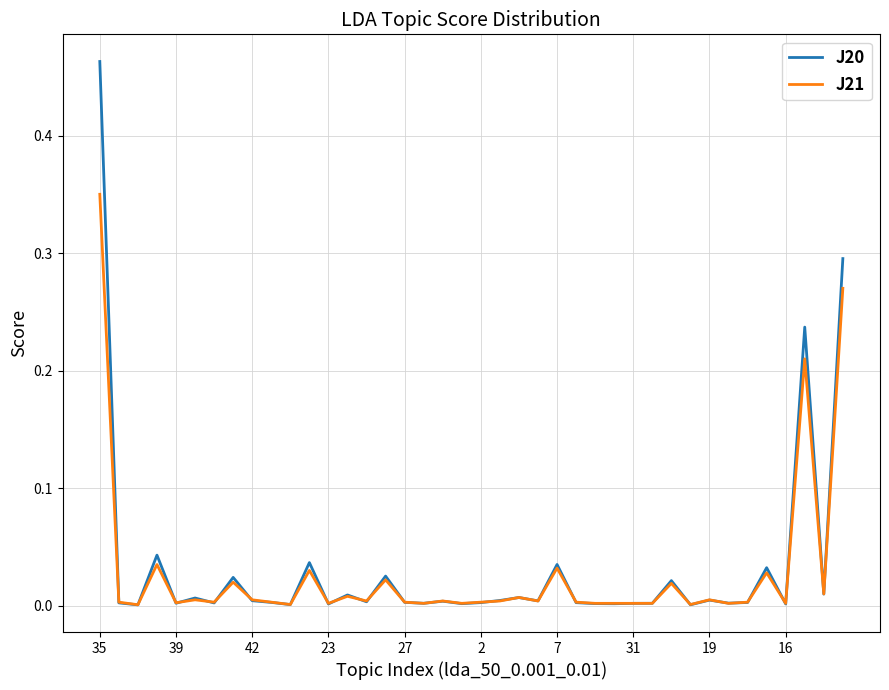

List the series in order of their peak value, lowest first.

J21, J20